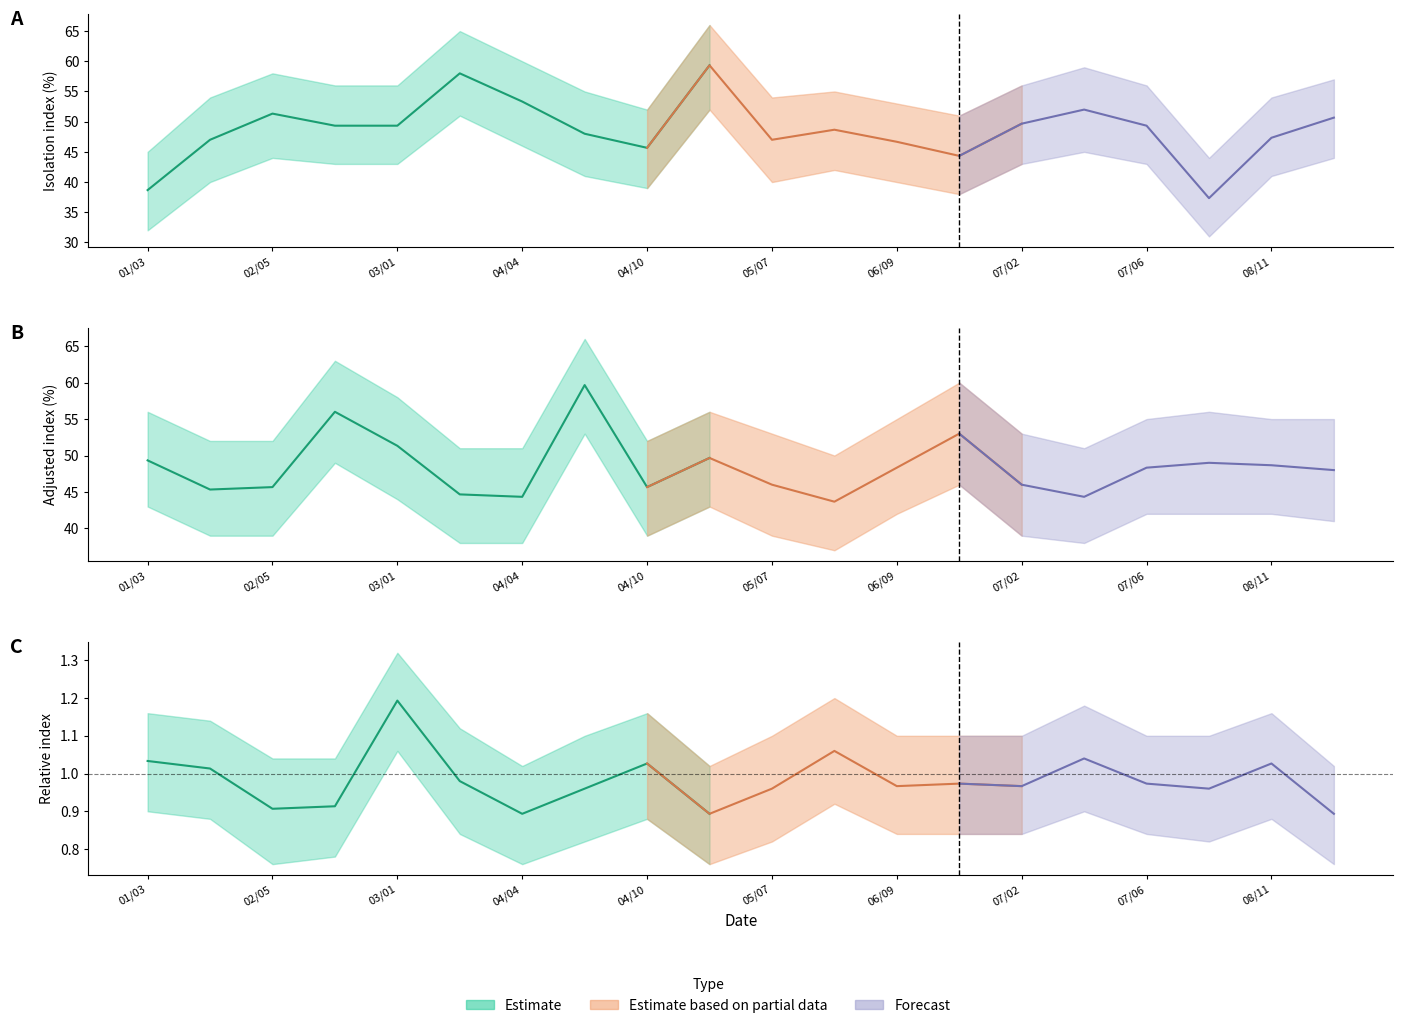

What is the value of the lower_isolamento point at the 6th from the left?

51.0